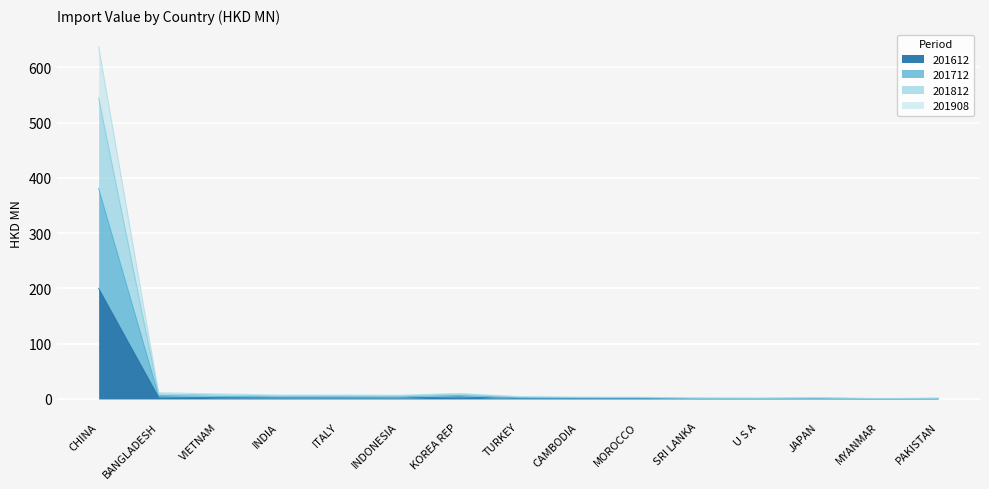

At which category does 201908 reach its first local valley?

INDIA